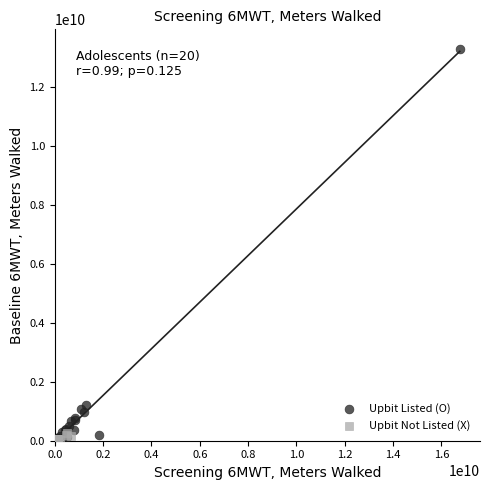

Which series contains the highest Y value?

Upbit Listed (O)